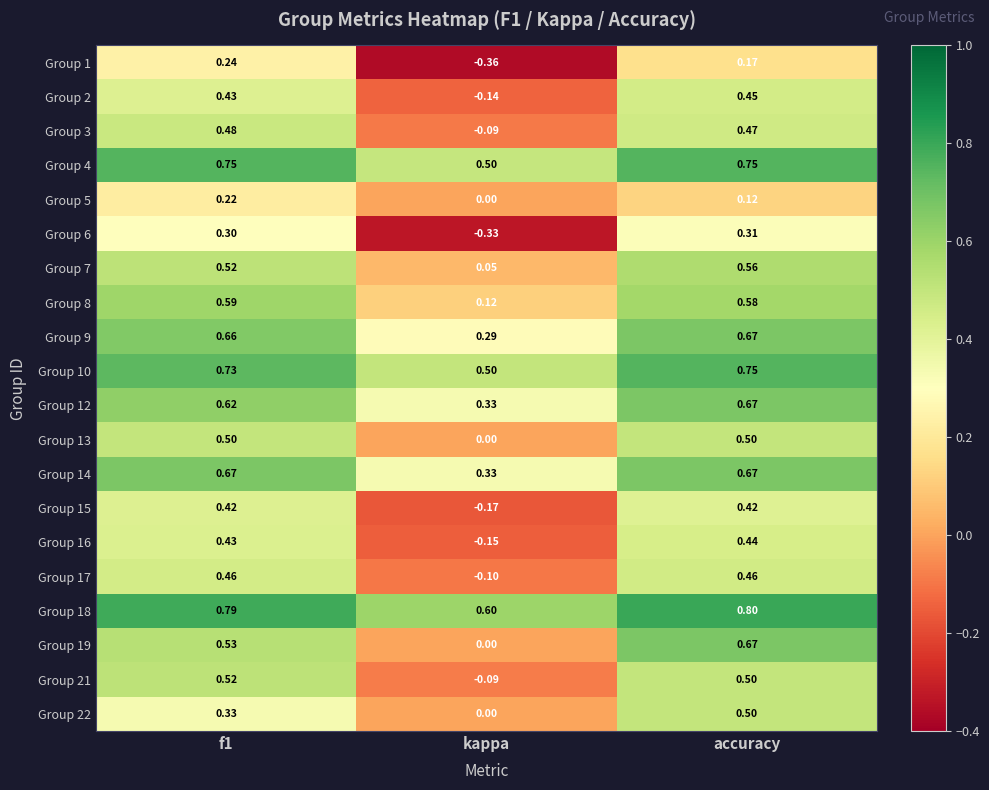

Which series changed the most between f1 and accuracy?

Group 22